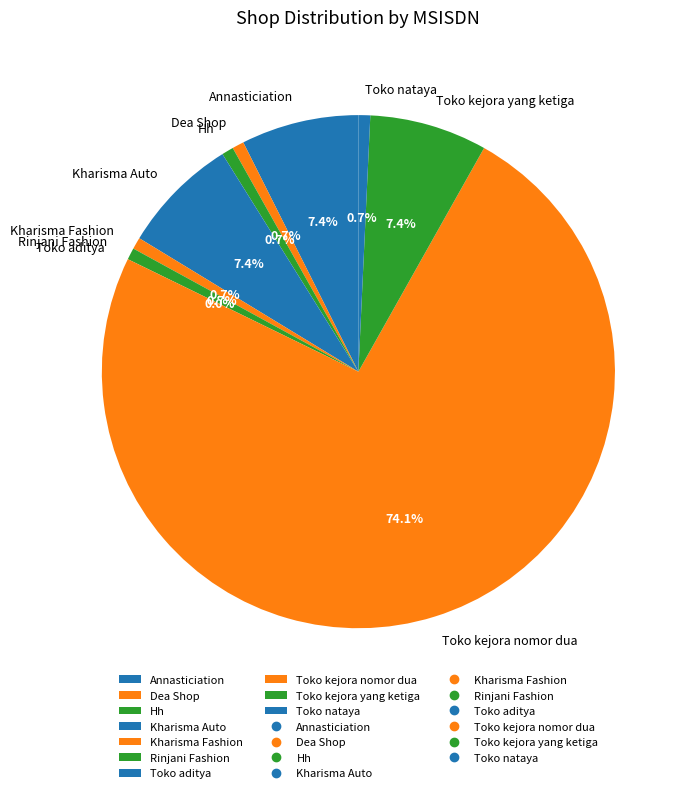

To the nearest percent, what is the difference between the largest and smallest slice percentages?

74%